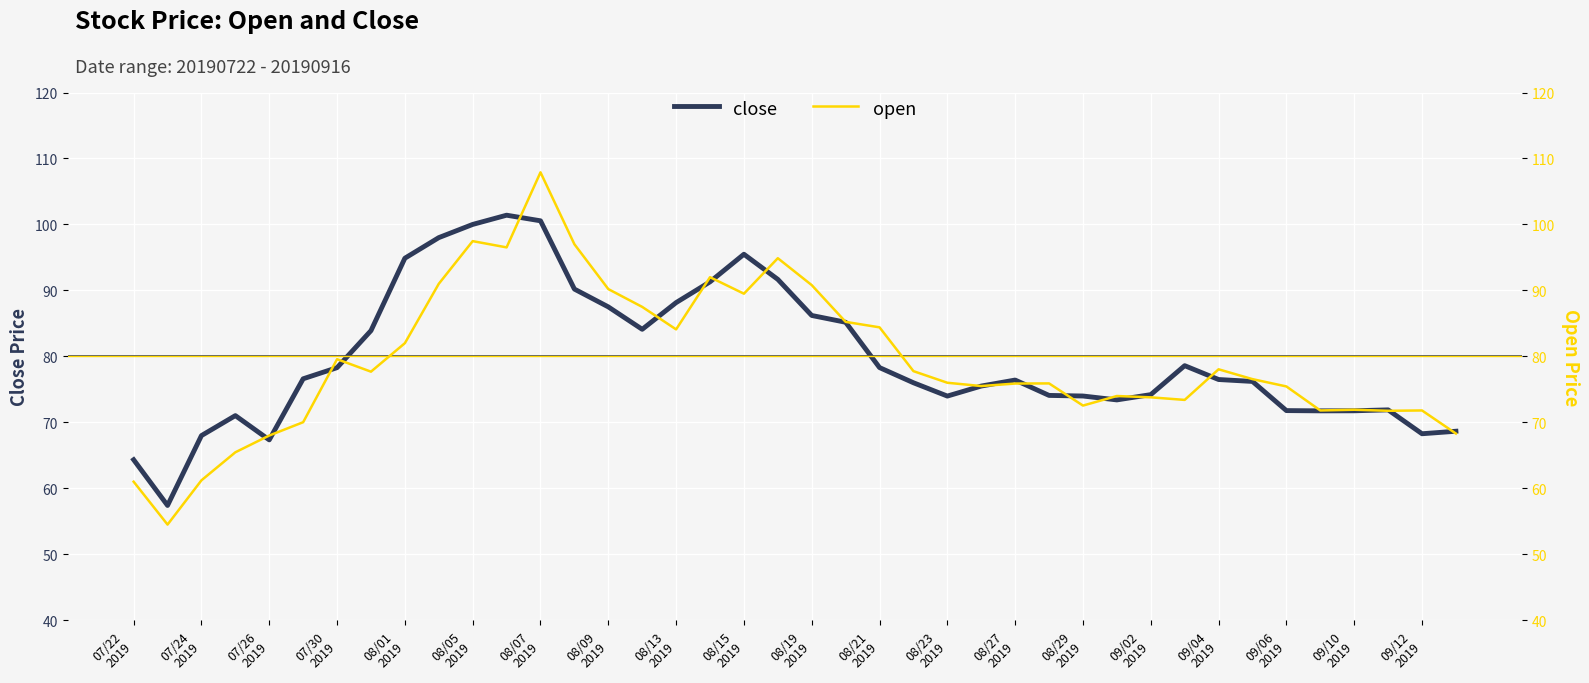

What is the lowest value of the close series?

57.4